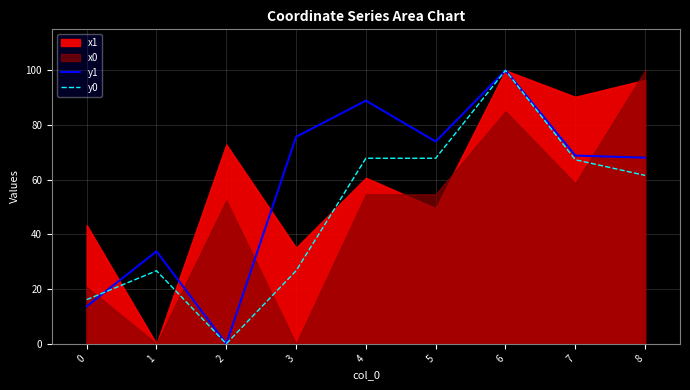

True or false: y0 has a value of 35.9 at 4.

False